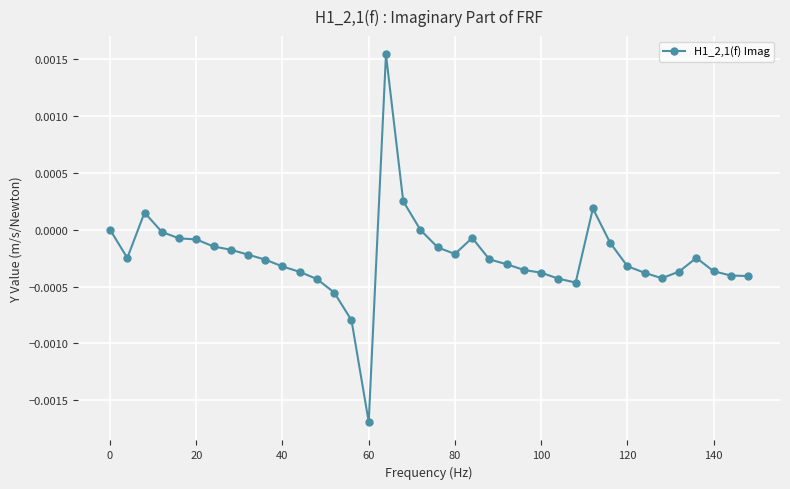

True or false: there are more than 1 points higher than both neighbors.

True